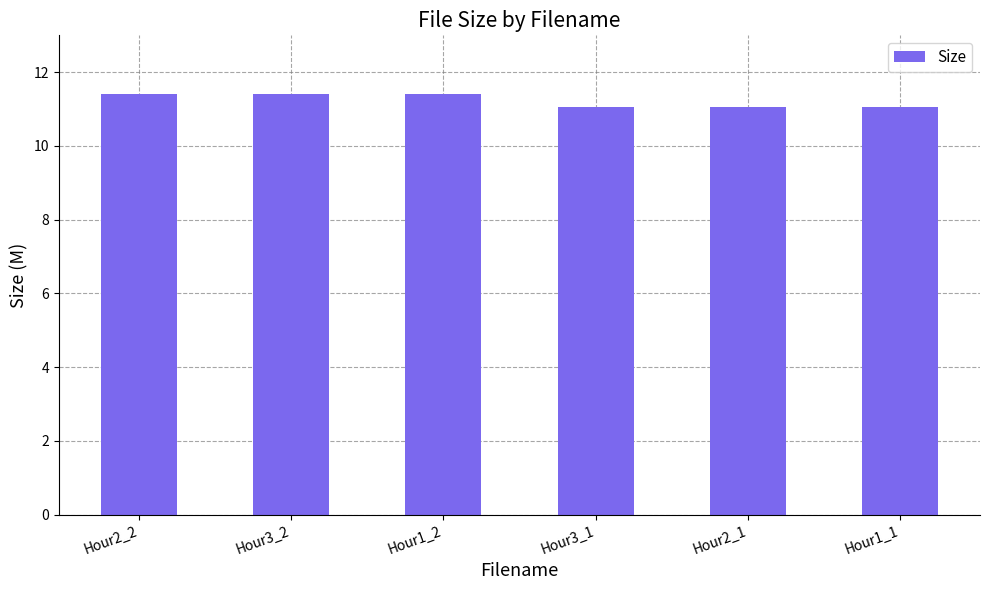

What is the average value?

11.2